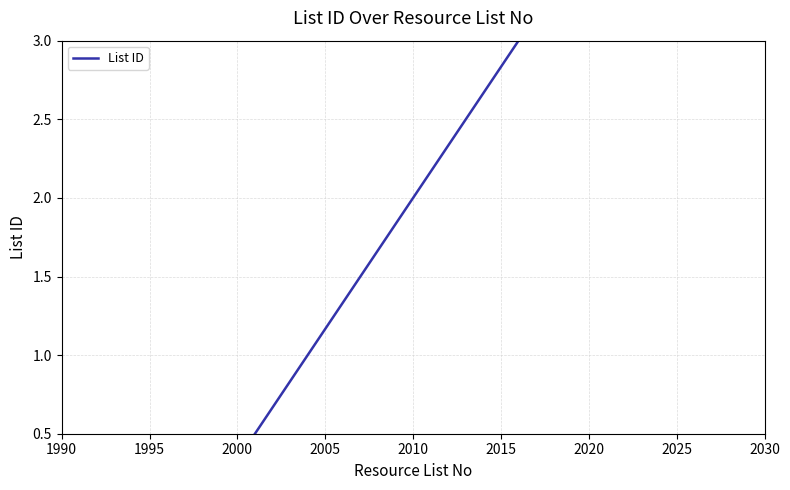

What is the minimum value shown in the chart?

0.5